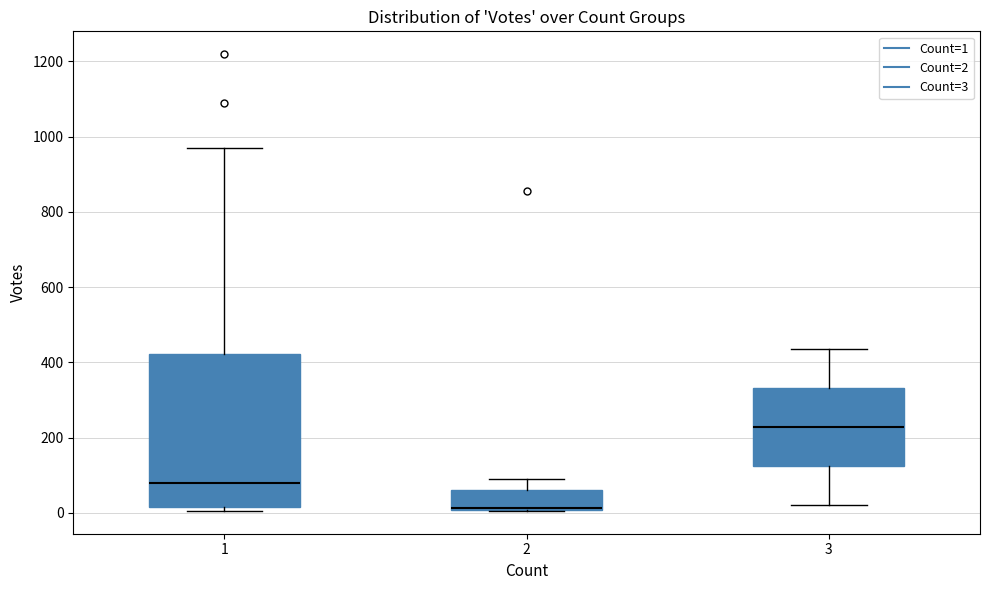

Which box is the tallest, from its lower edge to its upper edge?

1